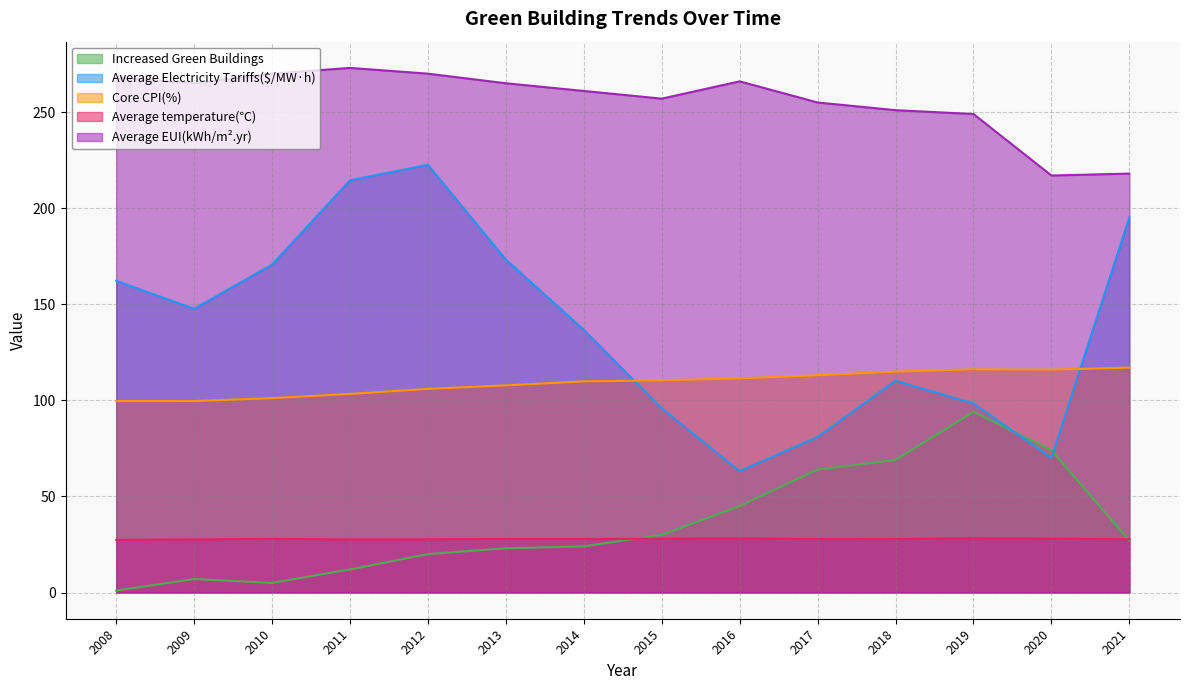

How many categories are shown in the chart?

14